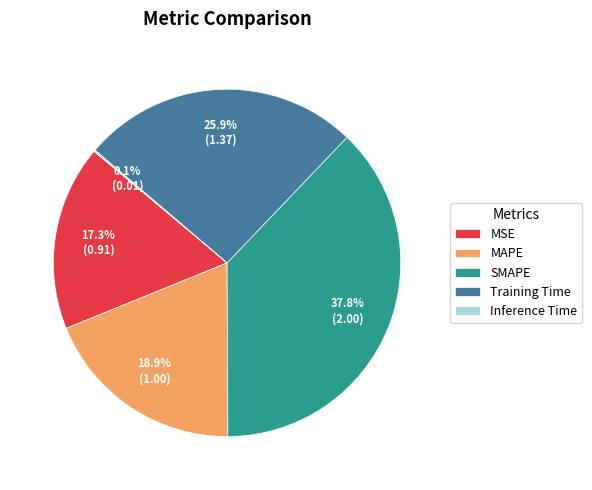

Does any single category account for the majority?

No